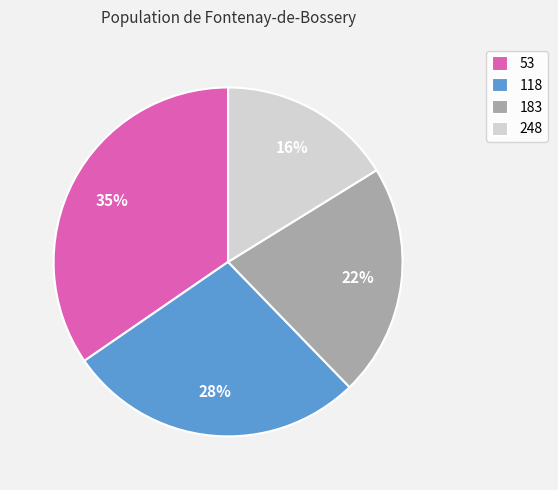

Does any single category account for the majority?

No